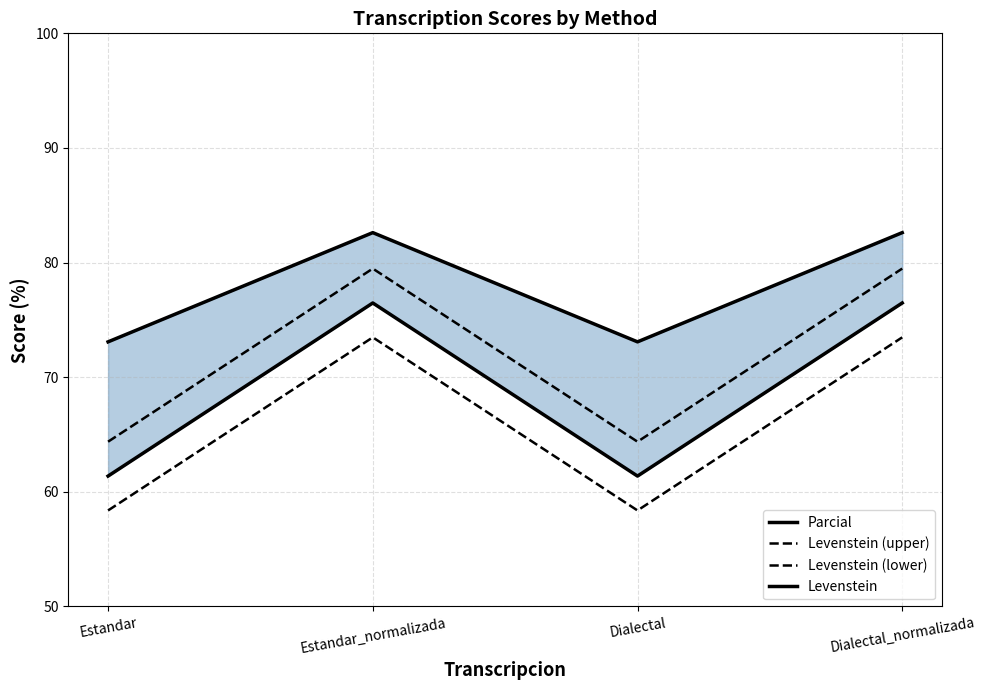

At how many categories does at least one series exceed 62?

4